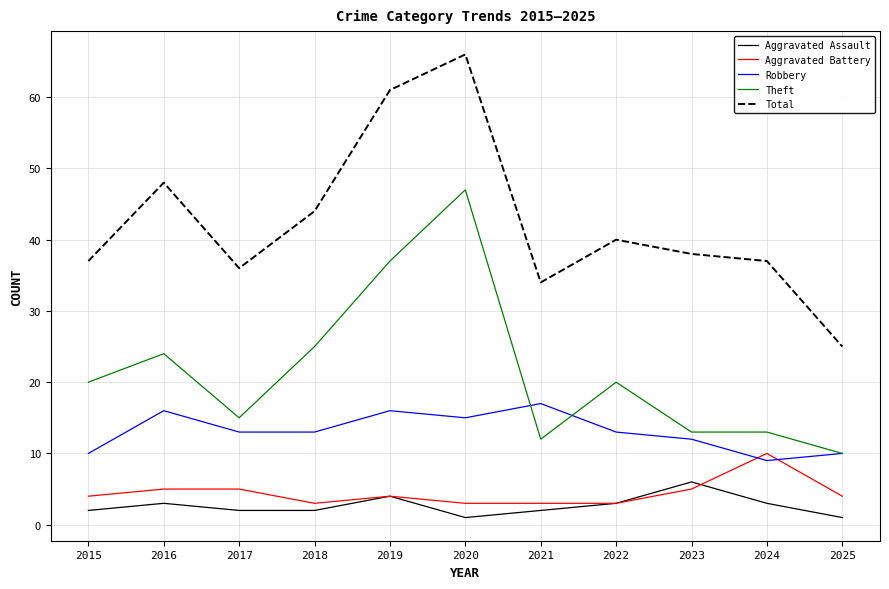

Where is the first local minimum for Theft?

2017